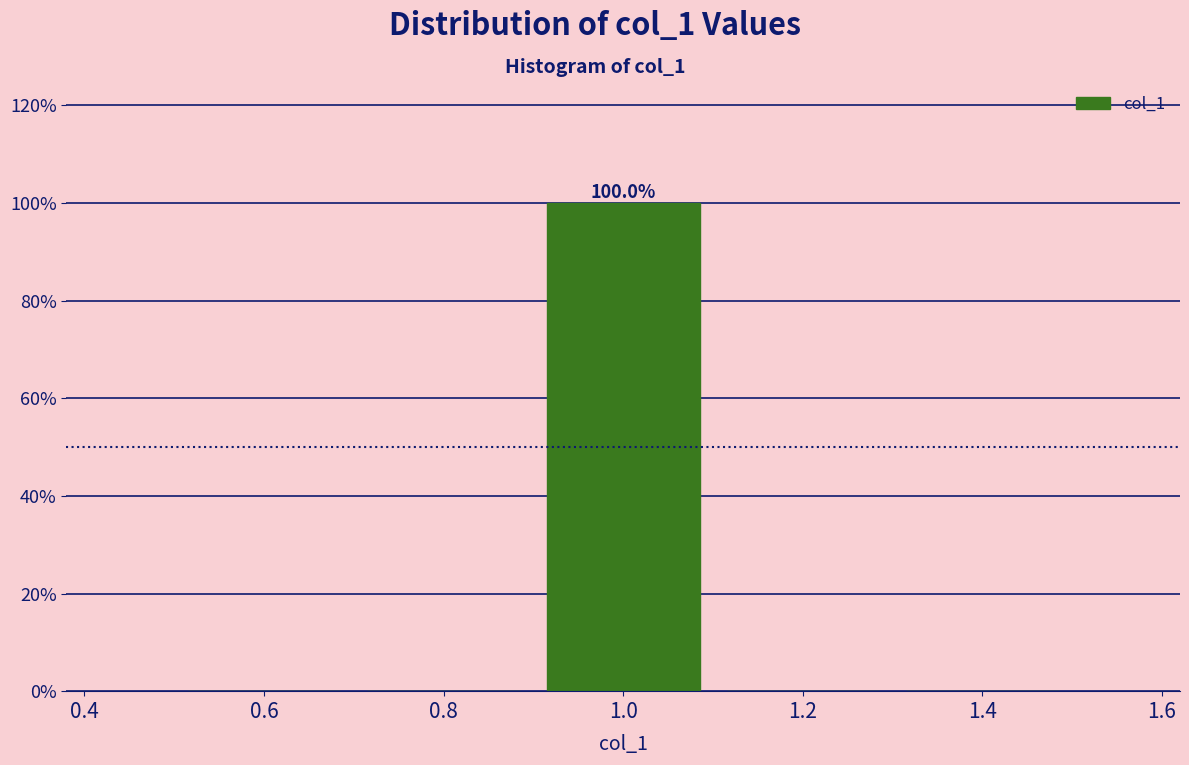

Which range on the x-axis has the tallest bar?

0.9 to 1.1